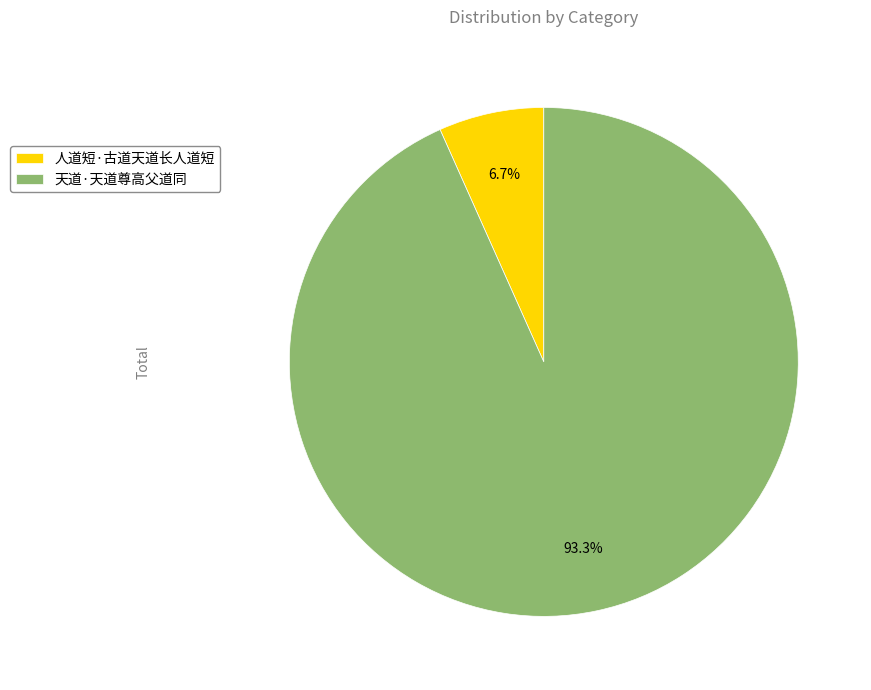

How many segments does this pie chart have?

2